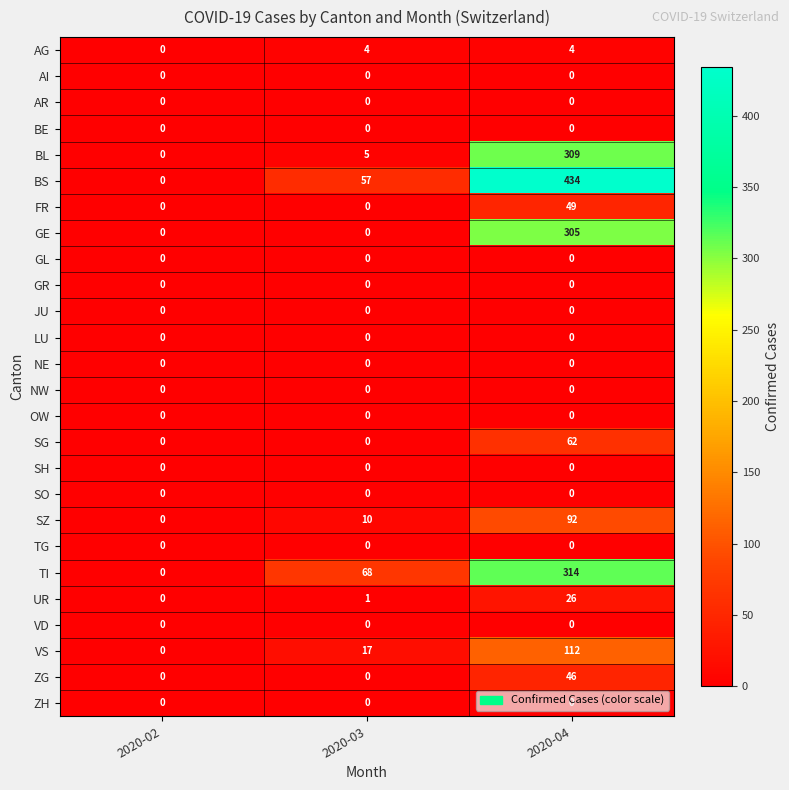

Is the value of BS at 2020-04 greater than the value of AI at 2020-03?

Yes